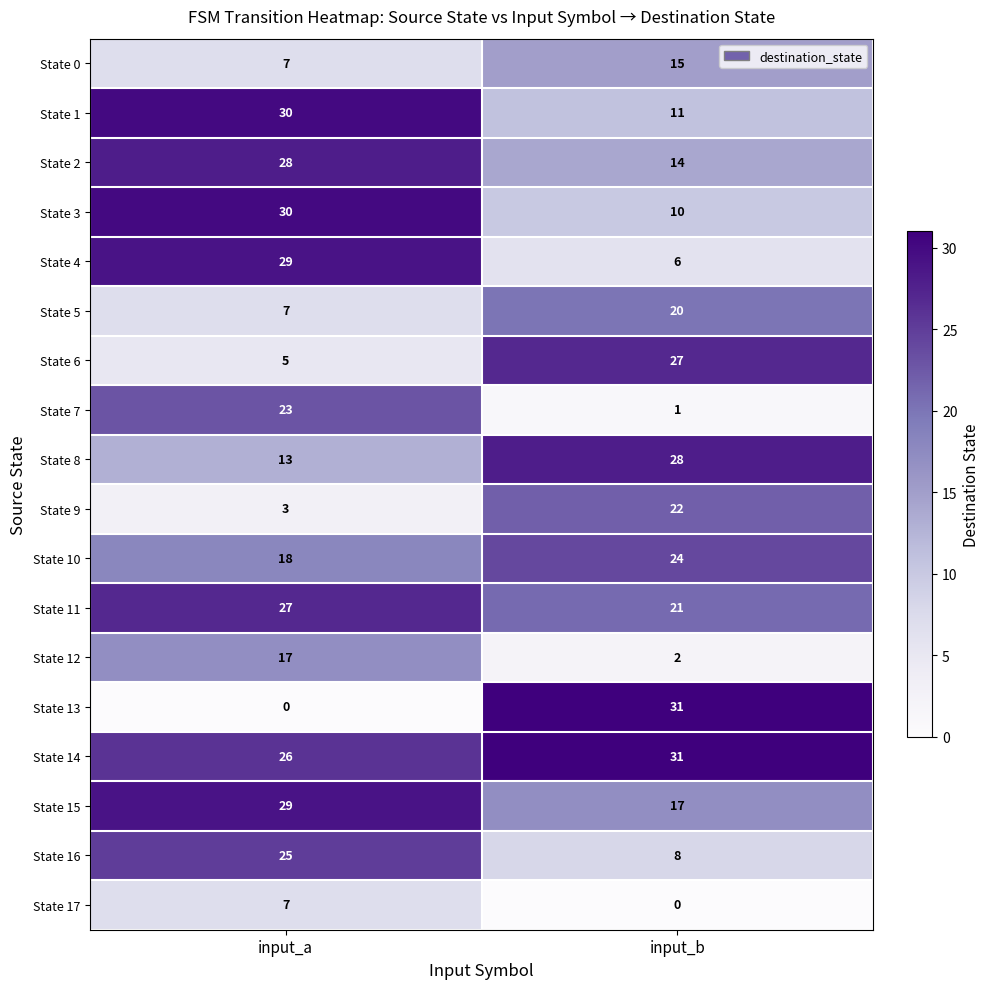

How many positive values does the State 13 series have?

1